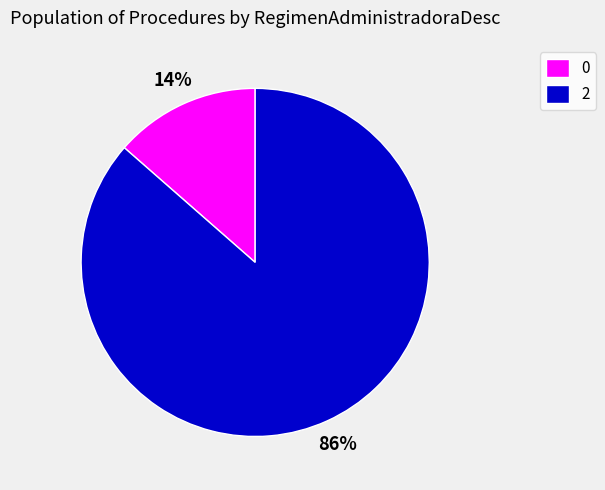

How many slices are in this pie chart?

2